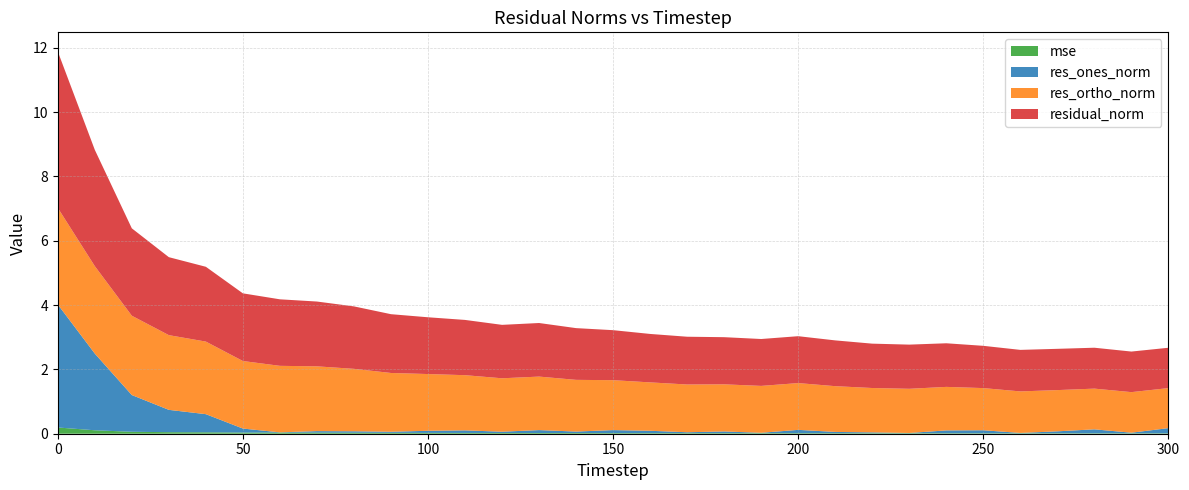

Reading left to right, transcribe all the data shown in this chart.

mse: 0.2	0.1	0.1	0.0	0.0	0.0	0.0	0.0	0.0	0.0	0.0	0.0	0.0	0.0	0.0	0.0	0.0	0.0	0.0	0.0	0.0	0.0	0.0	0.0	0.0	0.0	0.0	0.0	0.0	0.0	0.0
res_ones_norm: 3.8	2.4	1.1	0.7	0.6	0.1	0.0	0.0	0.0	0.0	0.1	0.1	0.0	0.1	0.0	0.1	0.1	0.0	0.1	0.0	0.1	0.0	0.0	0.0	0.1	0.1	0.0	0.1	0.1	0.0	0.2
res_ortho_norm: 3.0	2.7	2.5	2.3	2.3	2.1	2.1	2.0	1.9	1.8	1.8	1.7	1.7	1.7	1.6	1.6	1.5	1.5	1.5	1.5	1.5	1.4	1.4	1.4	1.4	1.3	1.3	1.3	1.3	1.3	1.2
residual_norm: 4.9	3.6	2.7	2.4	2.3	2.1	2.1	2.0	1.9	1.8	1.8	1.7	1.7	1.7	1.6	1.6	1.5	1.5	1.5	1.5	1.5	1.4	1.4	1.4	1.4	1.3	1.3	1.3	1.3	1.3	1.3